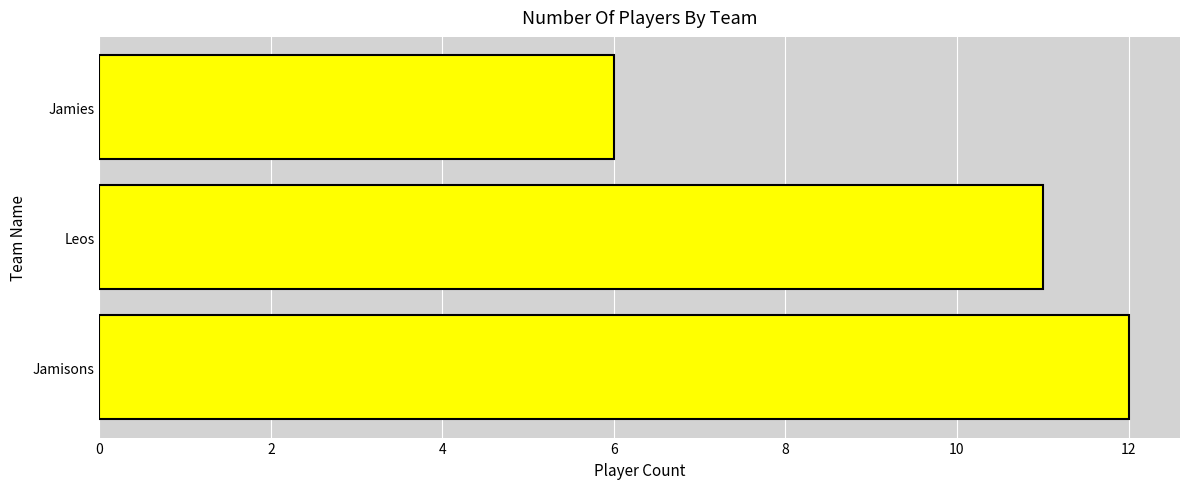

List the labels in order of value, smallest first.

Jamies, Leos, Jamisons